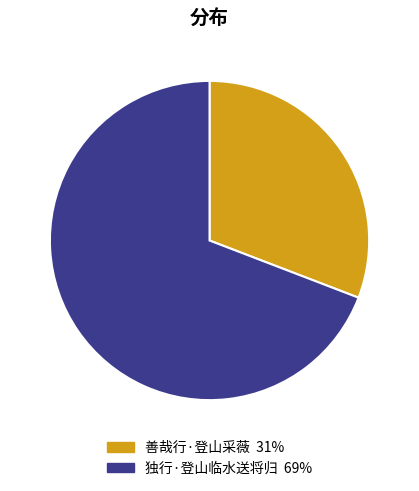

How many slices are in this pie chart?

2